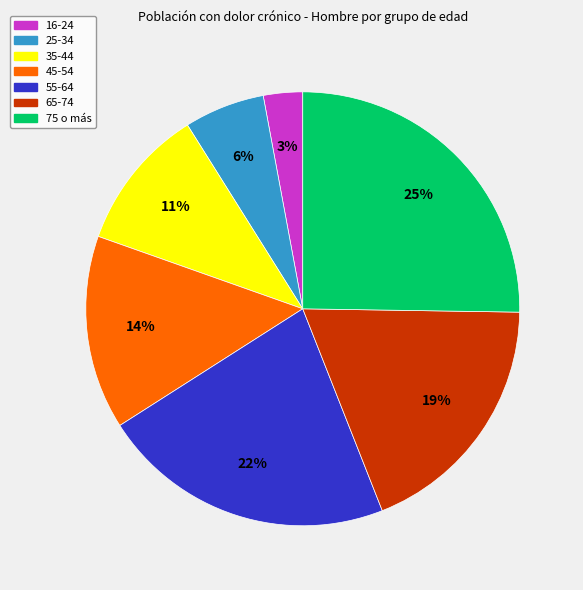

Is 25-34 the majority of the pie?

No